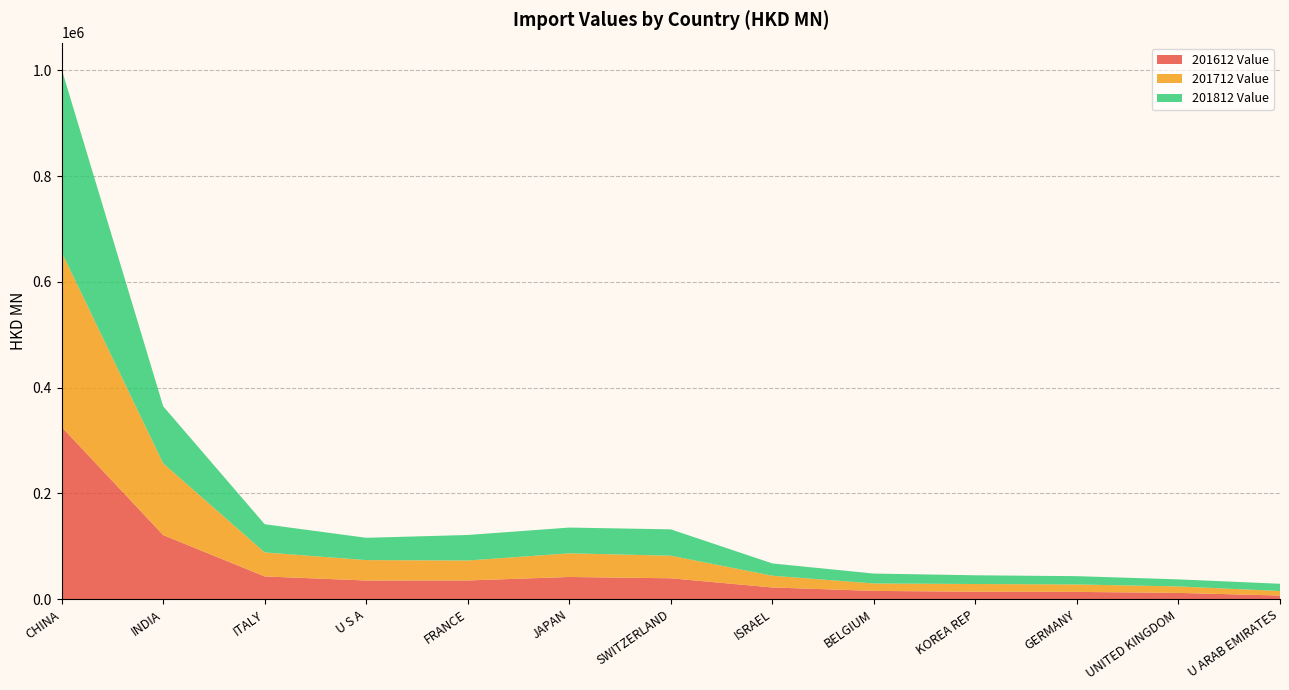

Reading left to right, extract all data points from this chart.

201612 Value: CHINA=325700.2	INDIA=121249.7	ITALY=43046.4	U S A=35318.7	FRANCE=35434.1	JAPAN=41996.2	SWITZERLAND=39533.9	ISRAEL=22167.2	BELGIUM=15695.1	KOREA REP=14102.4	GERMANY=13779.9	UNITED KINGDOM=11893.6	U ARAB EMIRATES=6904.7
201712 Value: CHINA=330642.5	INDIA=135644.8	ITALY=45416.3	U S A=38597.9	FRANCE=37722.2	JAPAN=44740.3	SWITZERLAND=42732.3	ISRAEL=22194.6	BELGIUM=14035.4	KOREA REP=14602.8	GERMANY=14102.0	UNITED KINGDOM=12230.6	U ARAB EMIRATES=8555.4
201812 Value: CHINA=346112.2	INDIA=107953.8	ITALY=53284.9	U S A=42178.5	FRANCE=48264.5	JAPAN=48727.8	SWITZERLAND=49796.7	ISRAEL=23252.6	BELGIUM=18728.5	KOREA REP=16516.7	GERMANY=15655.1	UNITED KINGDOM=13351.5	U ARAB EMIRATES=13699.5